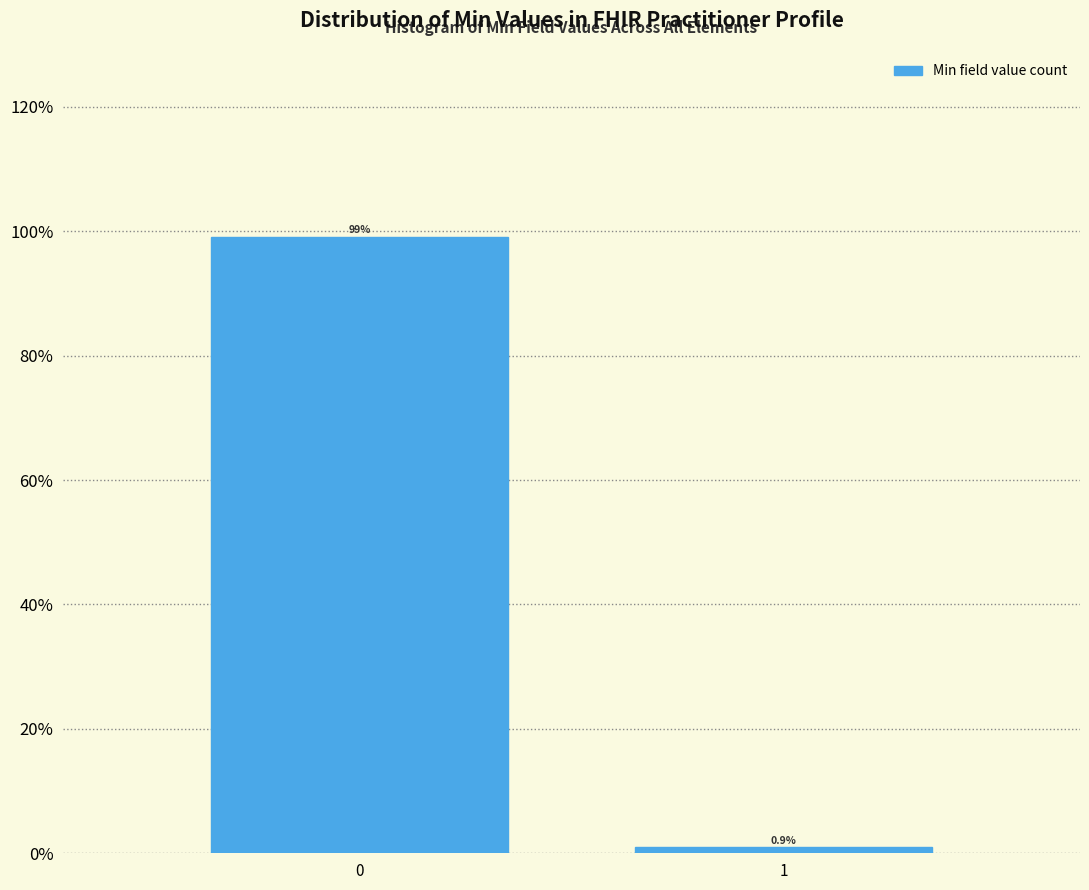

Reading left to right, list all the values displayed in this chart.

99.1	0.9